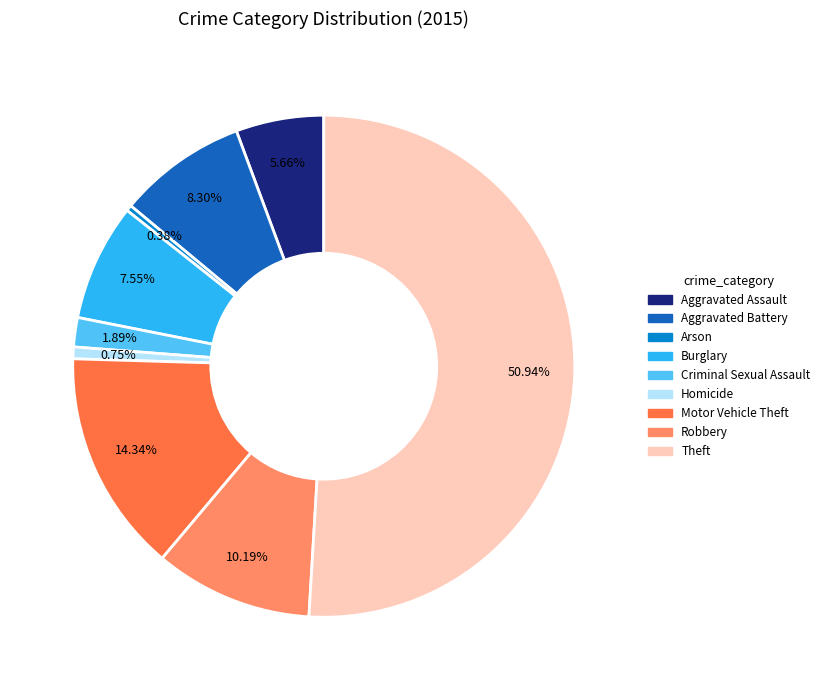

How many slices are in this pie chart?

9